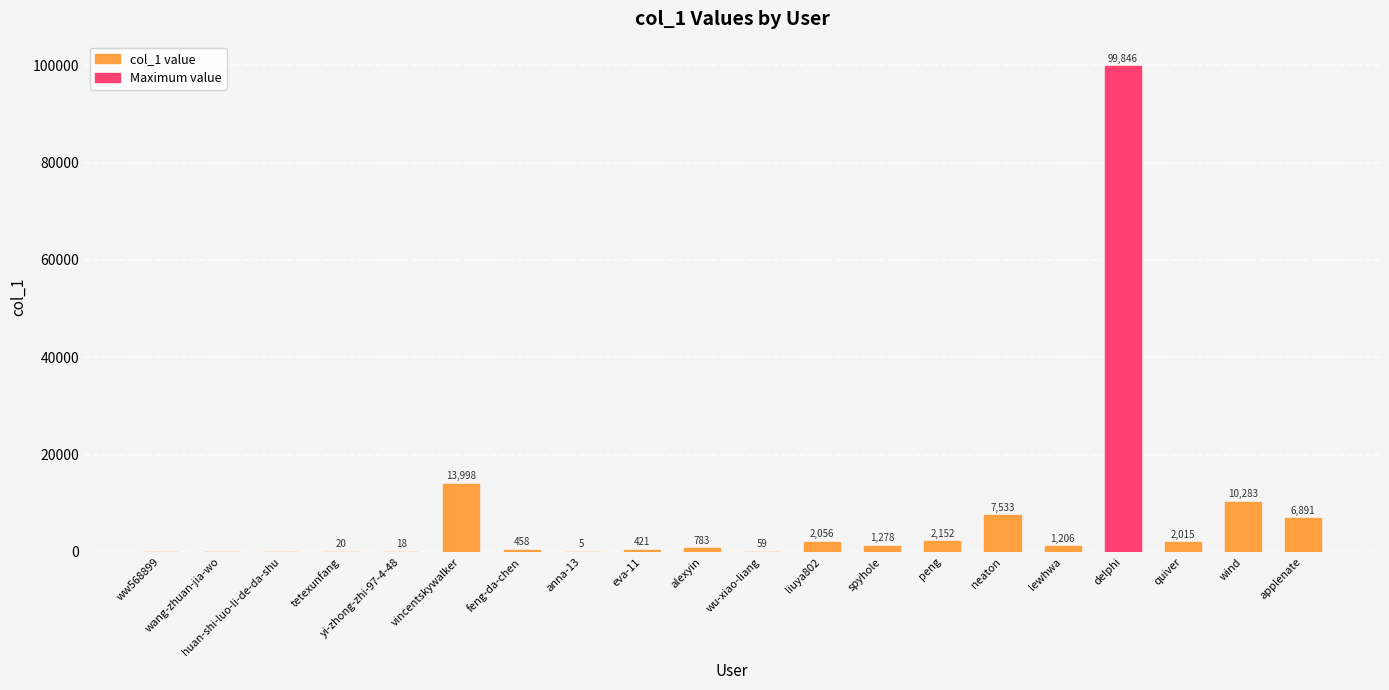

The value at quiver is 2015. True or false?

True